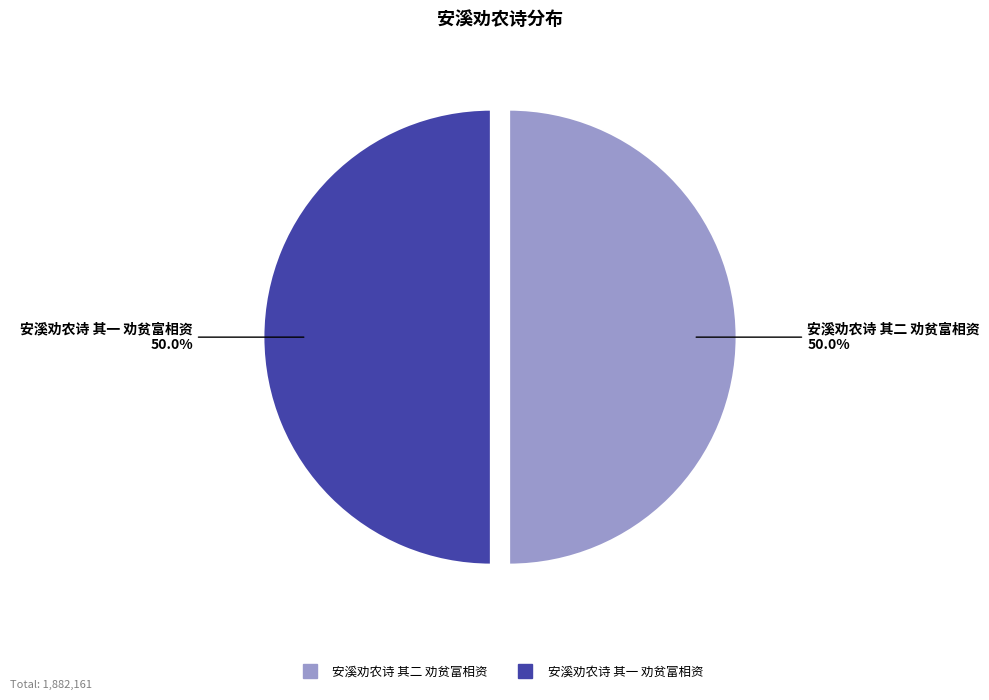

Approximately how many times larger is the value at 安溪劝农诗 其一 劝贫富相资 compared to 安溪劝农诗 其二 劝贫富相资?

1.0